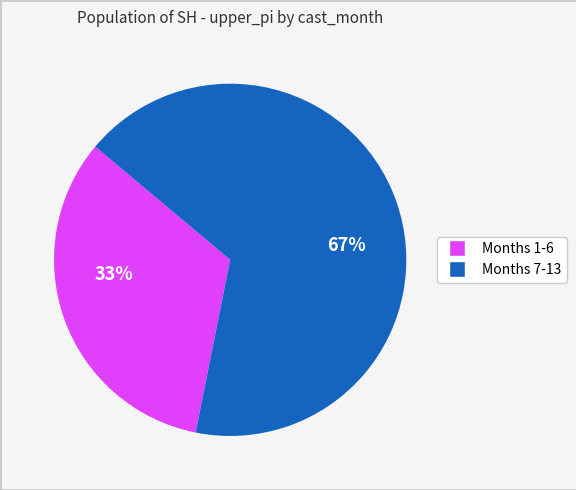

Is there a majority slice in this chart?

Yes